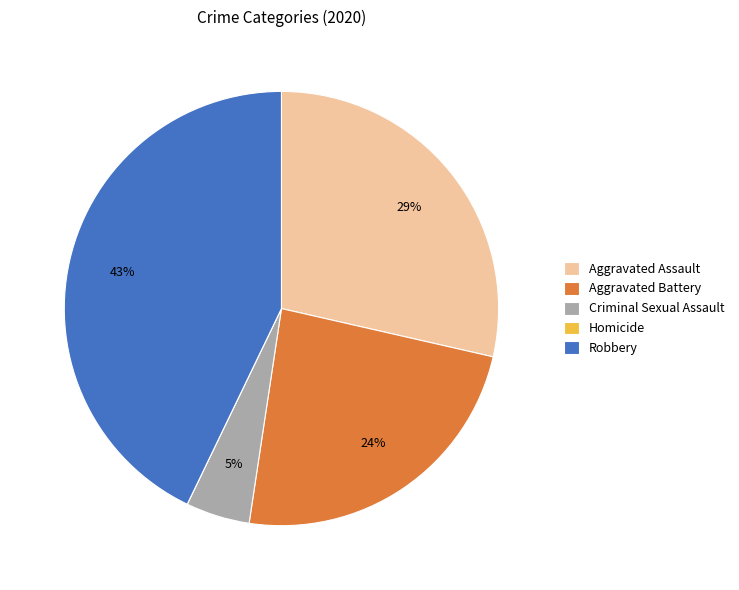

Does Aggravated Assault account for over 50% of the chart?

No